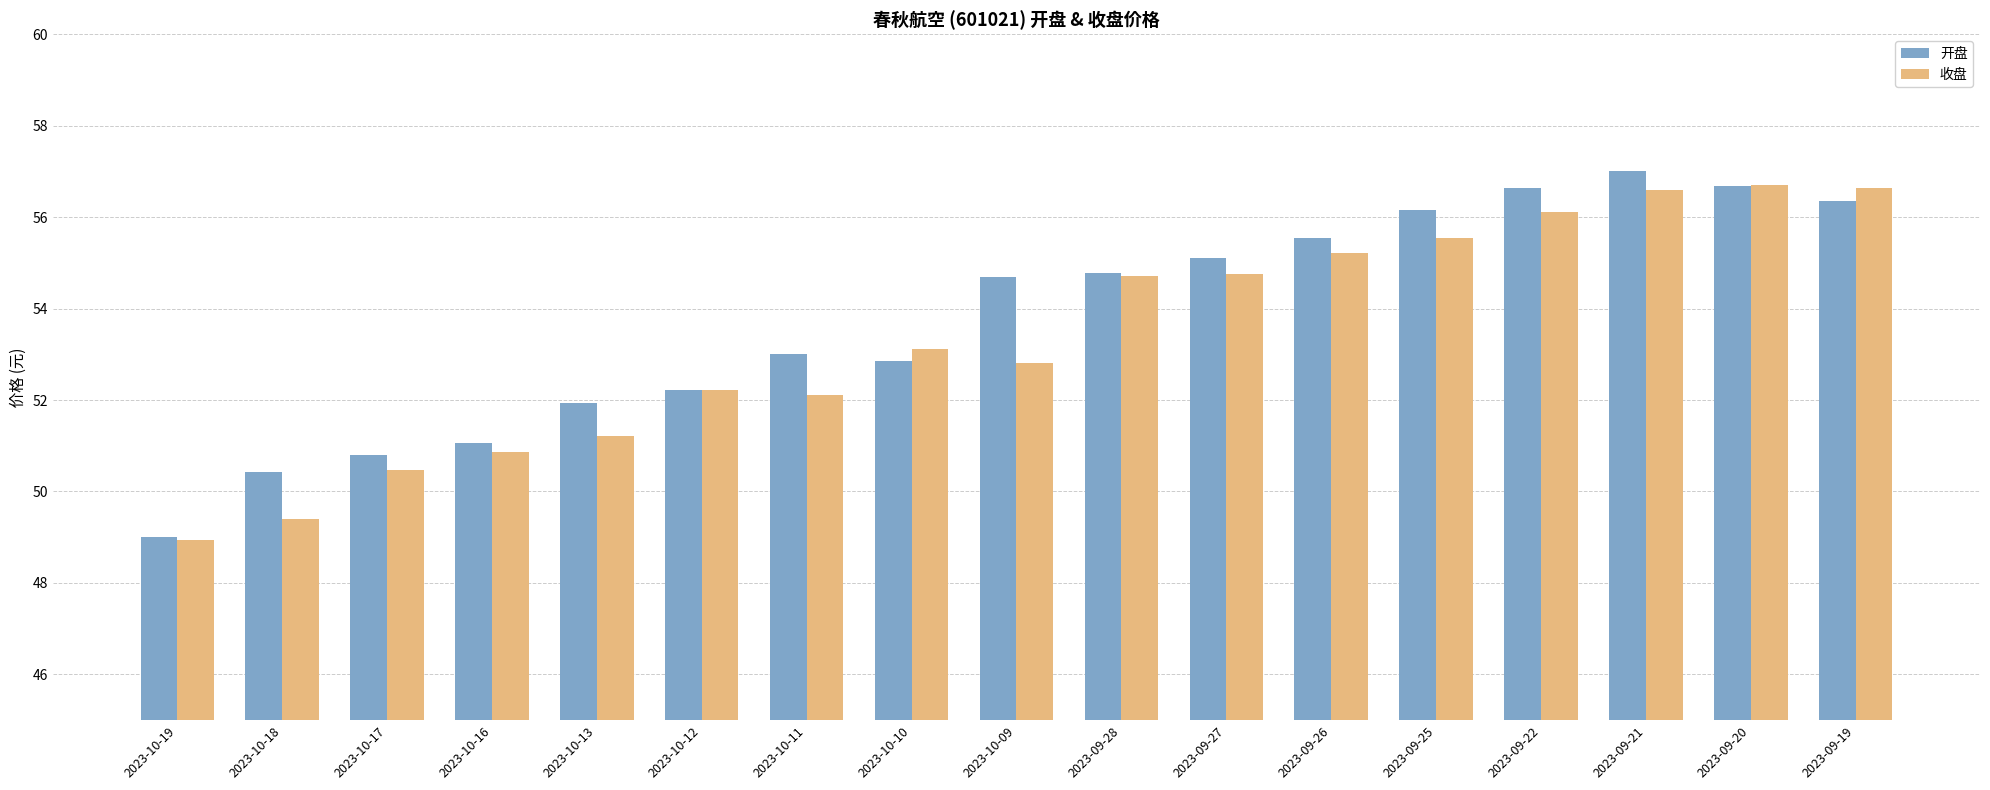

What is the difference between the maximum and minimum values in the 收盘 series?

7.8